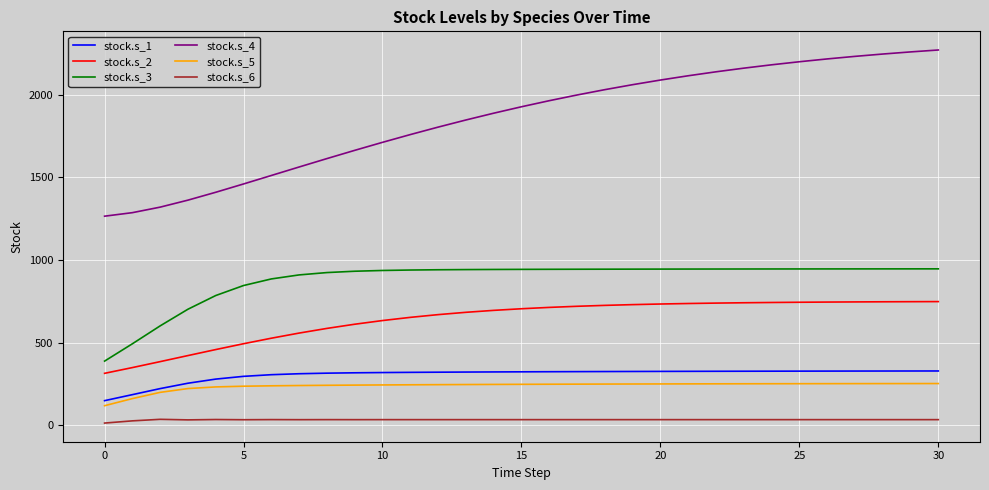

What is the minimum value shown in the chart?

13.8